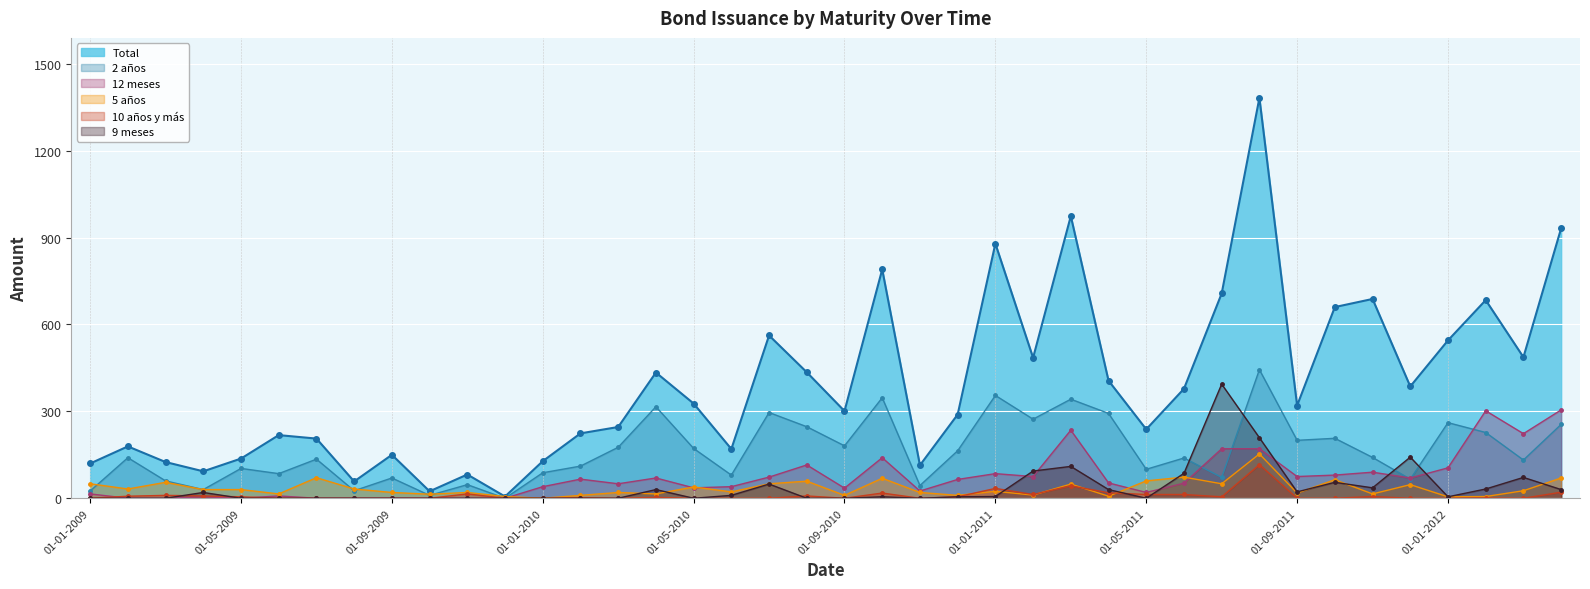

List the labels in order of 12 meses value, smallest first.

01-02-2009, 01-03-2009, 01-05-2009, 01-07-2009, 01-08-2009, 01-09-2009, 01-10-2009, 01-11-2009, 01-12-2009, 01-04-2009, 01-06-2009, 01-01-2009, 01-05-2011, 01-11-2010, 01-09-2010, 01-05-2010, 01-01-2010, 01-06-2010, 01-03-2010, 01-06-2011, 01-04-2011, 01-12-2010, 01-02-2010, 01-04-2010, 01-12-2011, 01-07-2010, 01-02-2011, 01-09-2011, 01-10-2011, 01-01-2011, 01-11-2011, 01-01-2012, 01-08-2010, 01-10-2010, 01-07-2011, 01-08-2011, 01-03-2012, 01-03-2011, 01-02-2012, 01-04-2012